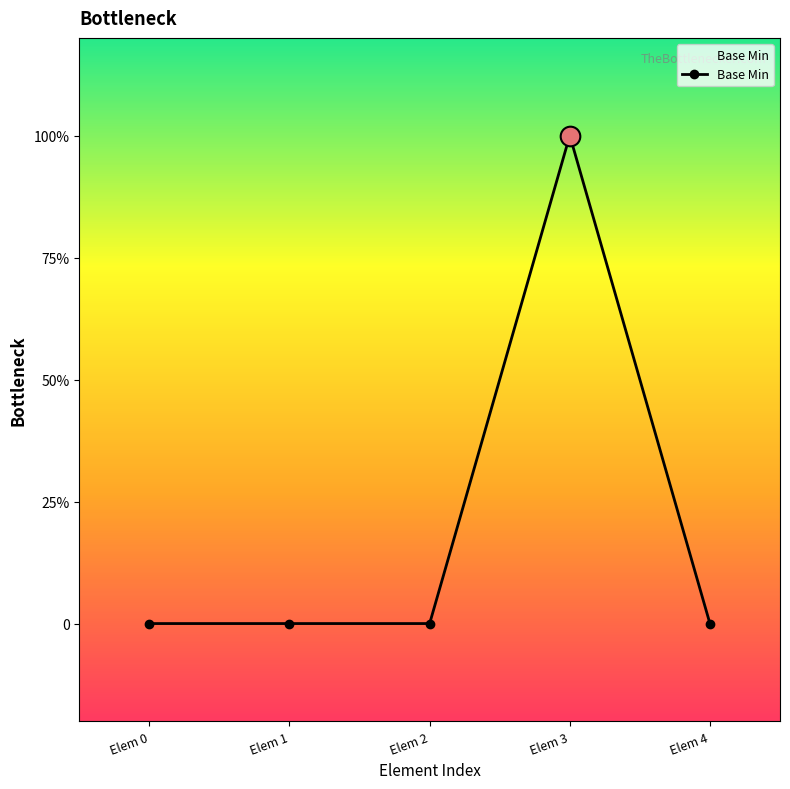

Between Elem 1 and Elem 0, which is larger?

Elem 1